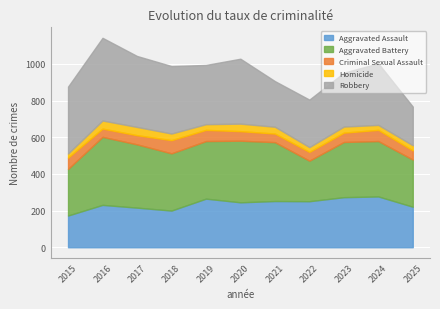

At which label is Aggravated Assault closest to 225?

2025